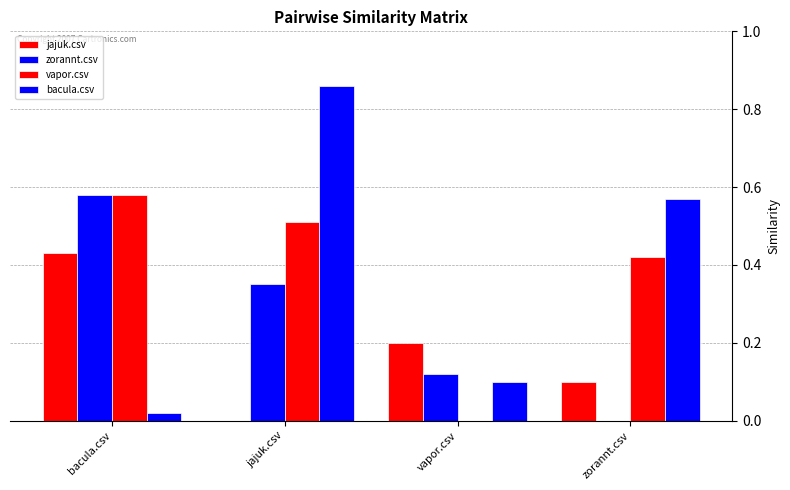

What is the label of the 3rd bar from the left?

vapor.csv